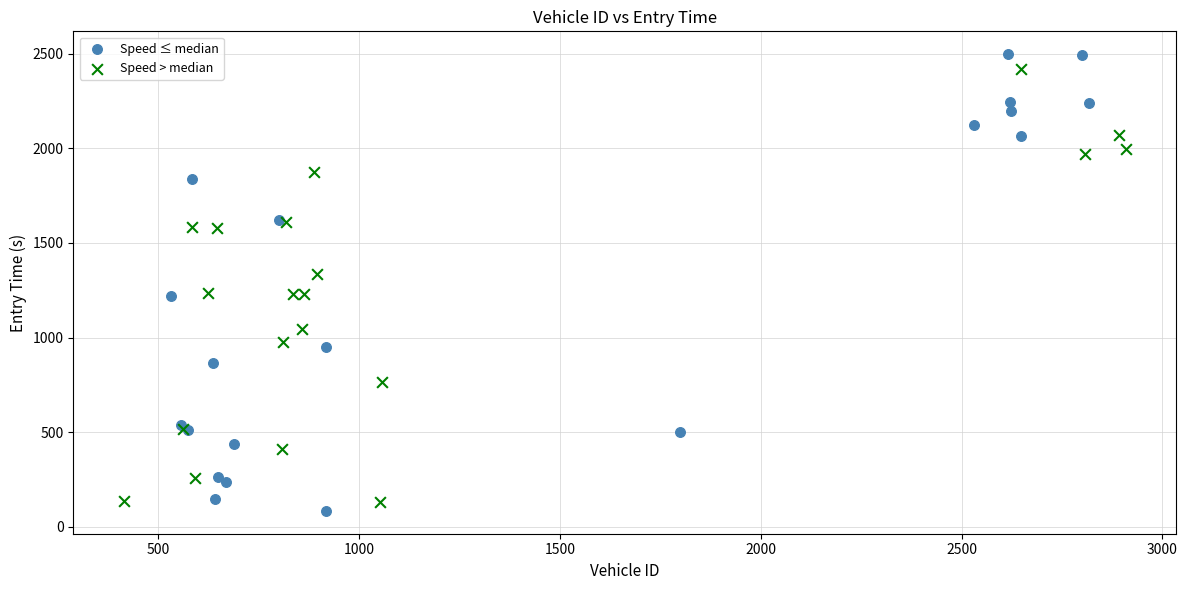

Which series has the widest spread of Y values?

Speed ≤ median